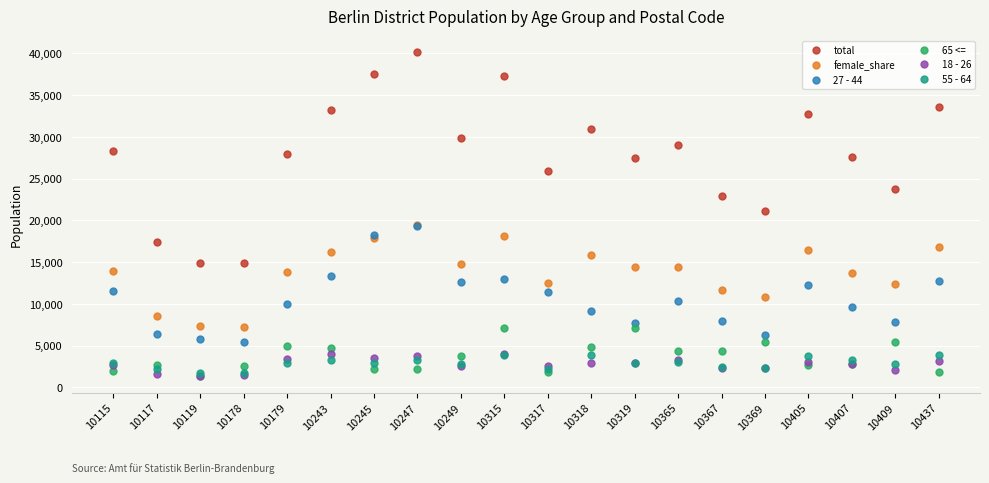

What is the total value across all series at 10369?

48193